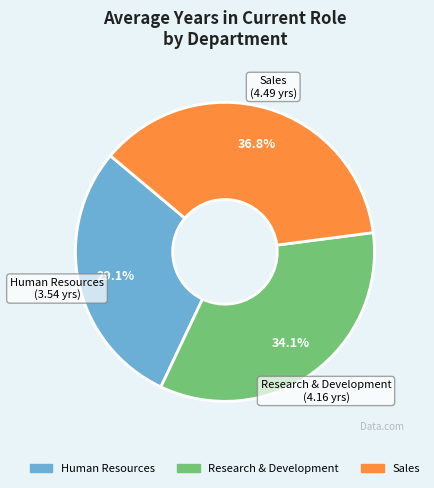

Is it true that Research & Development is 28% of the pie?

False